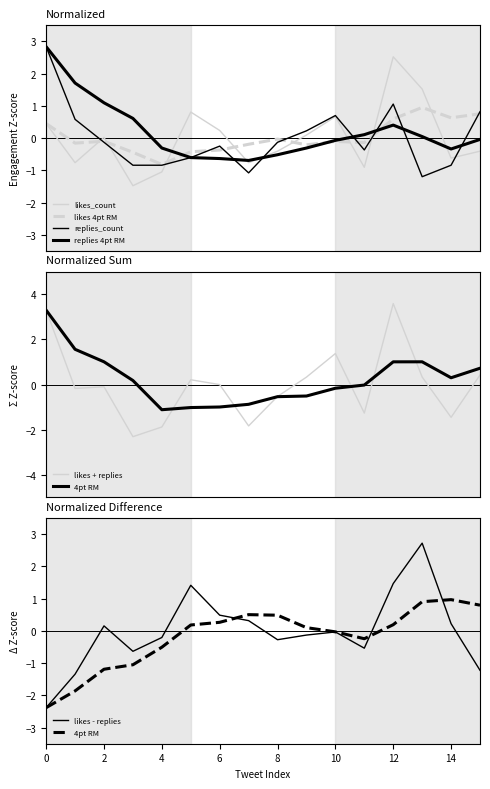

List the series in order of their peak value, highest first.

replies_count, likes_count